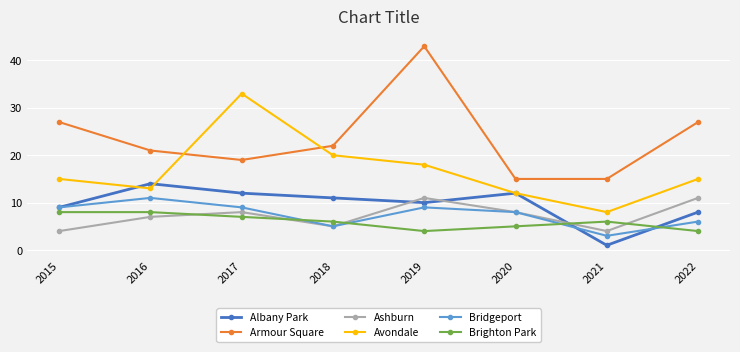

Where is the first local minimum for Bridgeport?

2018